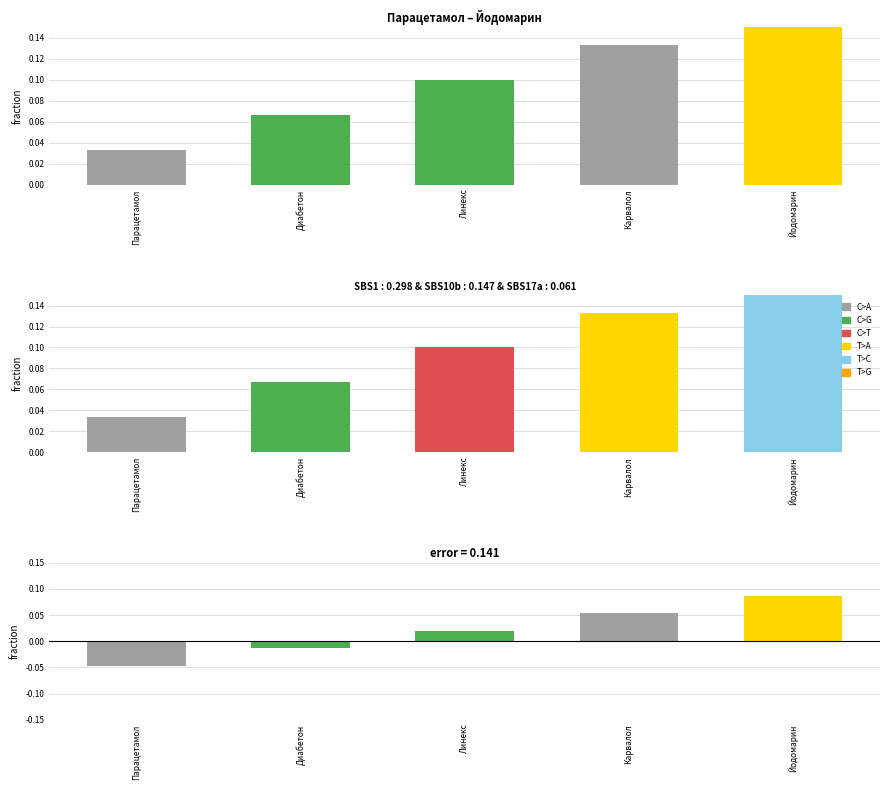

How many groups of bars are there?

5